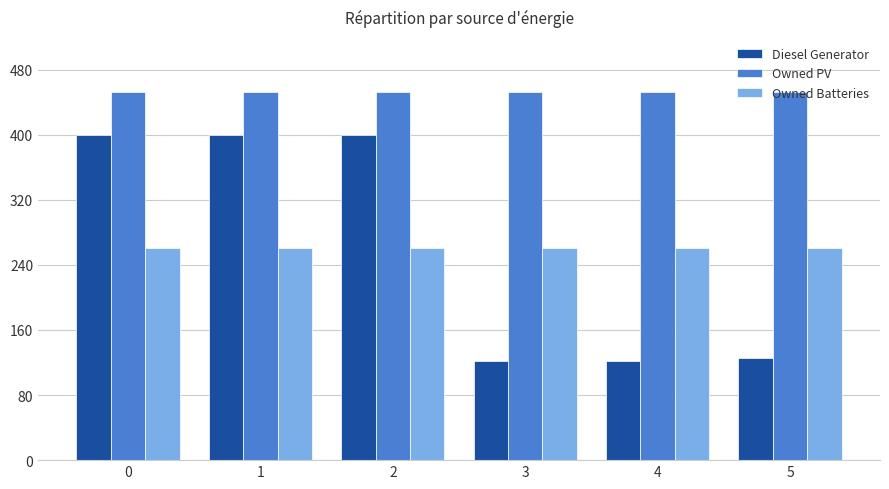

Is the value of Diesel Generator at 0 greater than the value of Owned PV at 5?

No